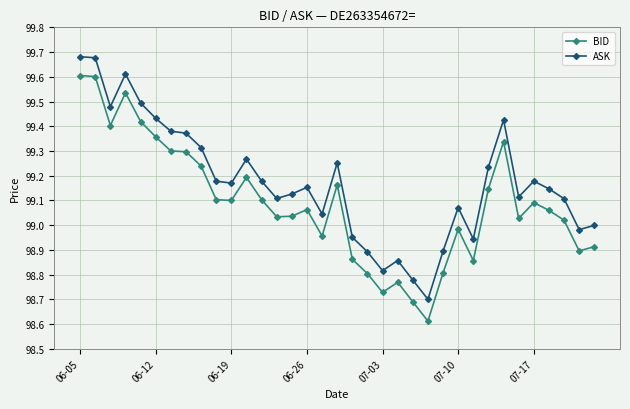

Rank the series by their maximum value, from highest to lowest.

ASK, BID